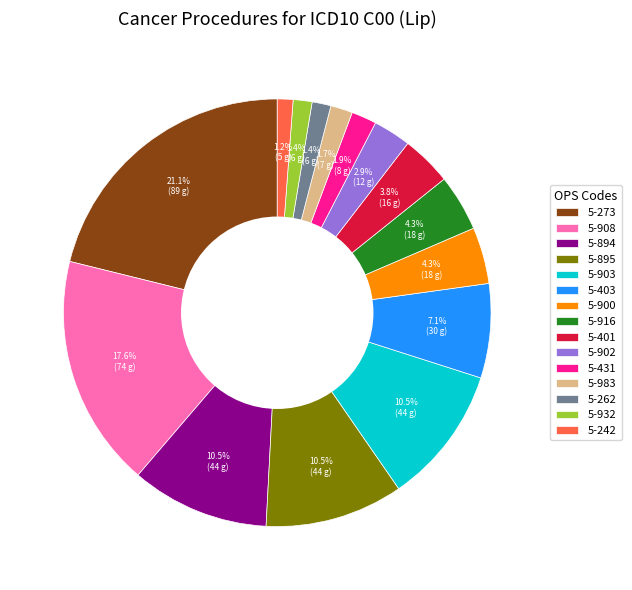

Is the sum of 5-242 and 5-900 greater than half?

No